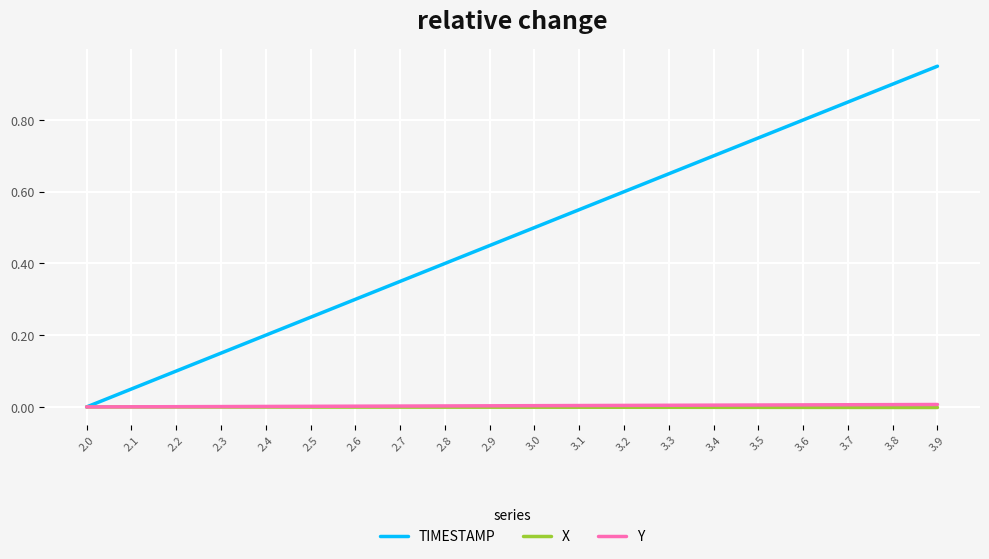

The TIMESTAMP series shows 0.2 at 3.5. True or false?

False